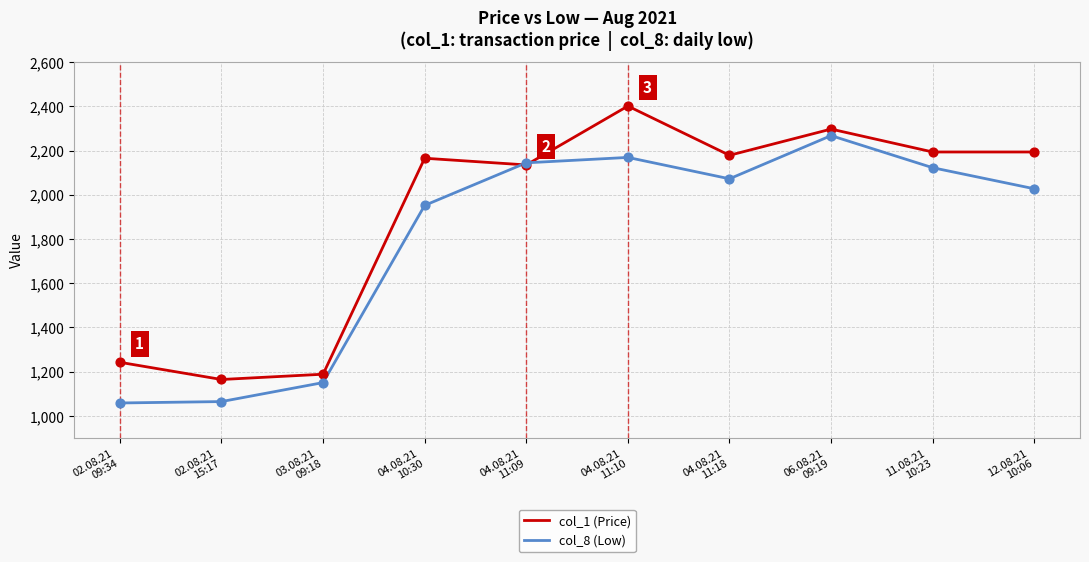

At how many categories does at least one series exceed 1068?

10